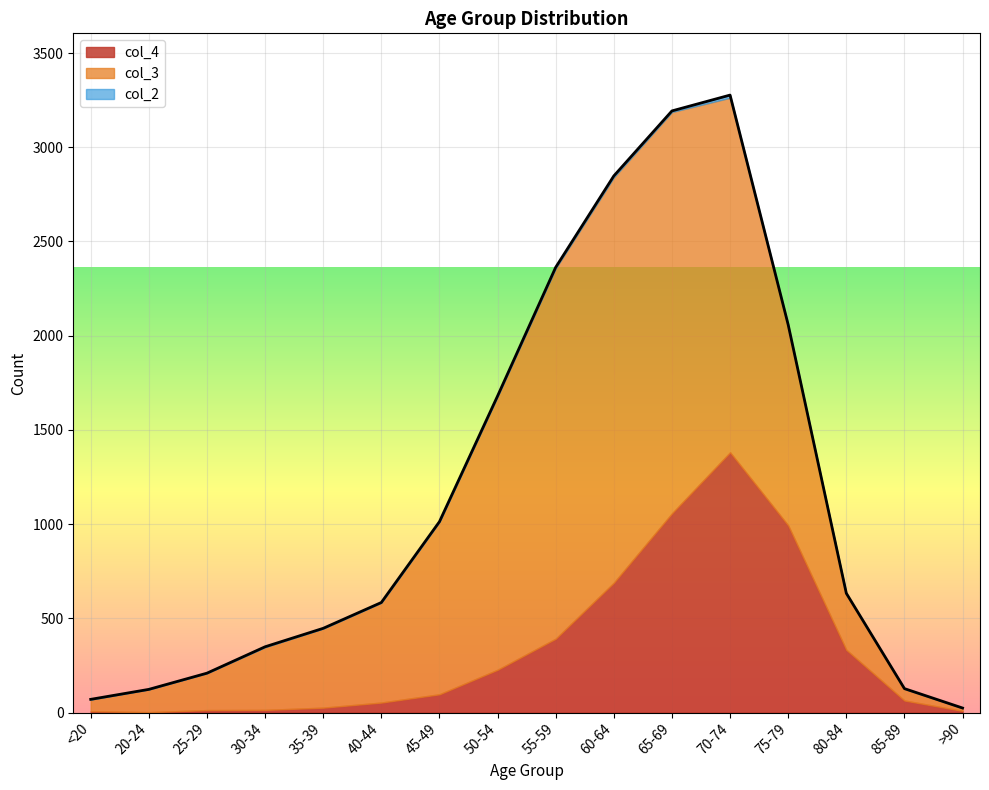

What is the difference between the maximum and minimum values in the col_2 series?

14